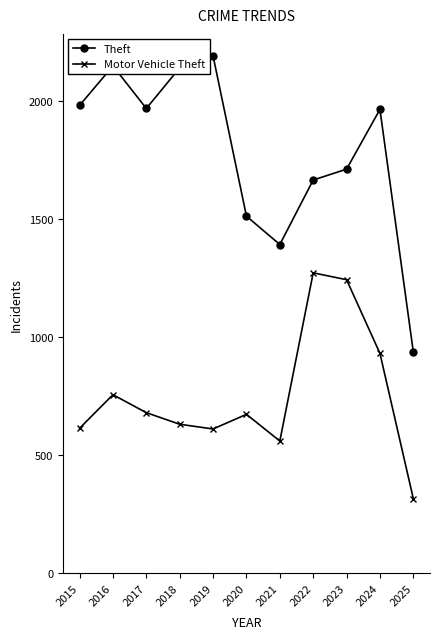

What is the sum of the Motor Vehicle Theft values at 2020 and 2024?

1604